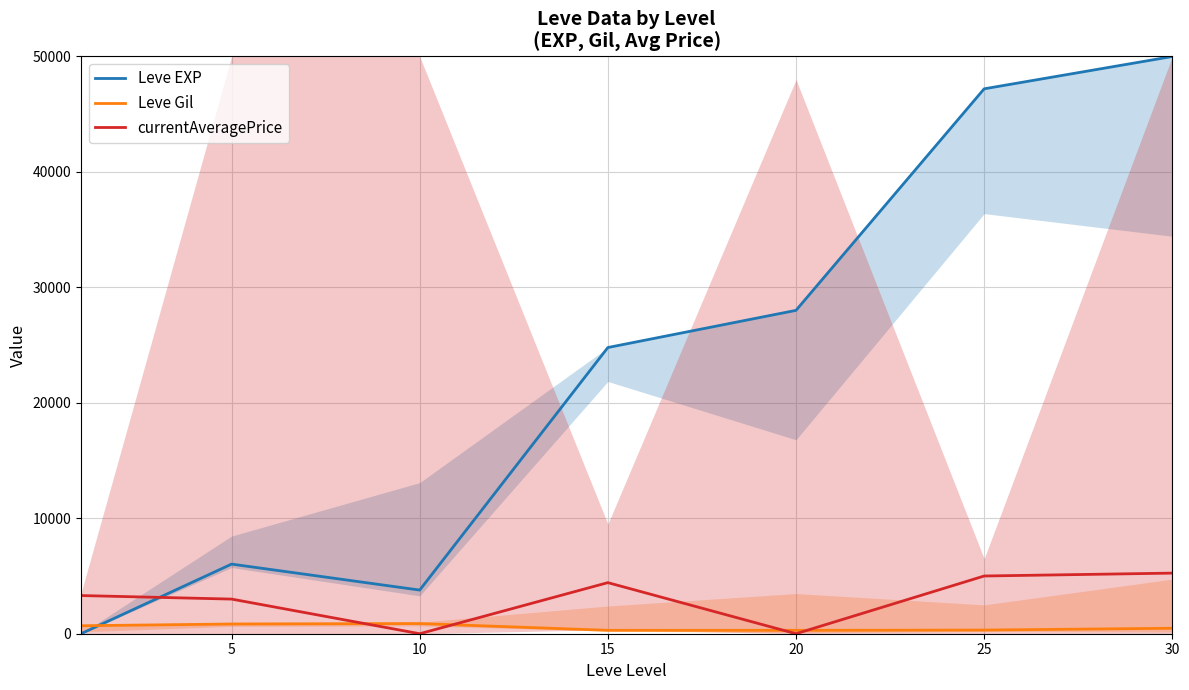

Read the Leve EXP value at 30, to the nearest 10.

50000